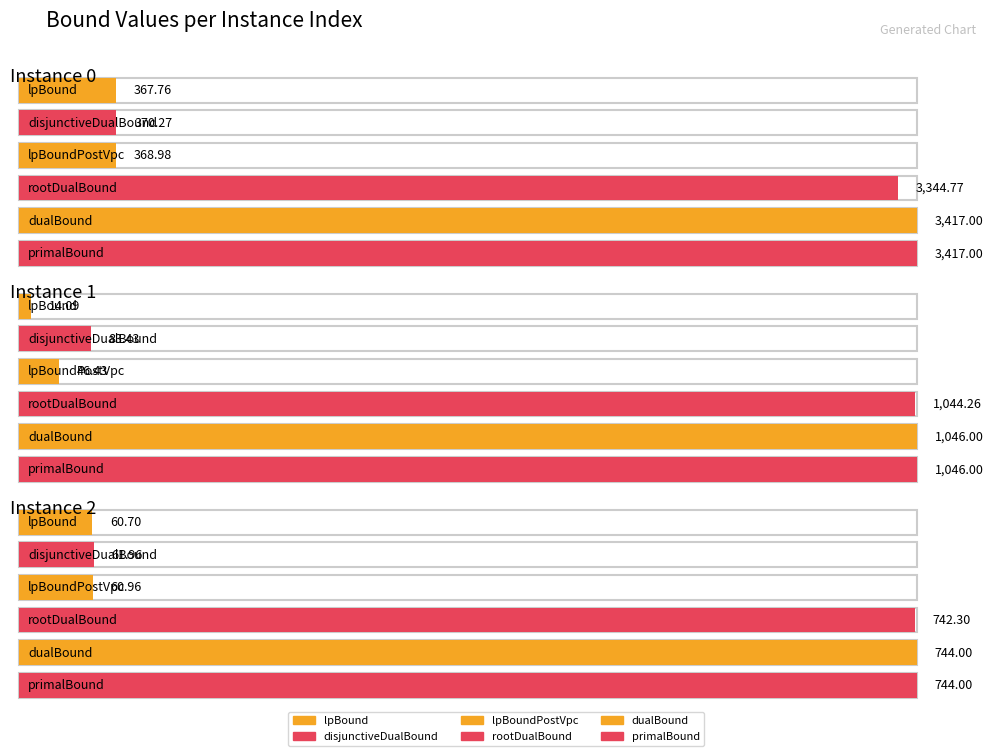

What value does the disjunctiveDualBound series have at 1?

83.4